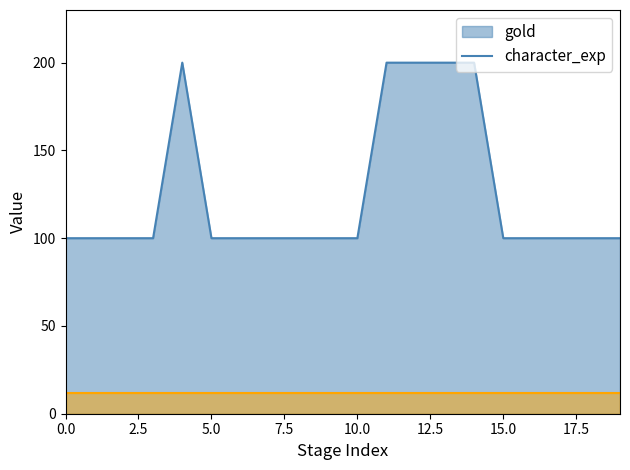

What is the average value of the use_stamina series?

10